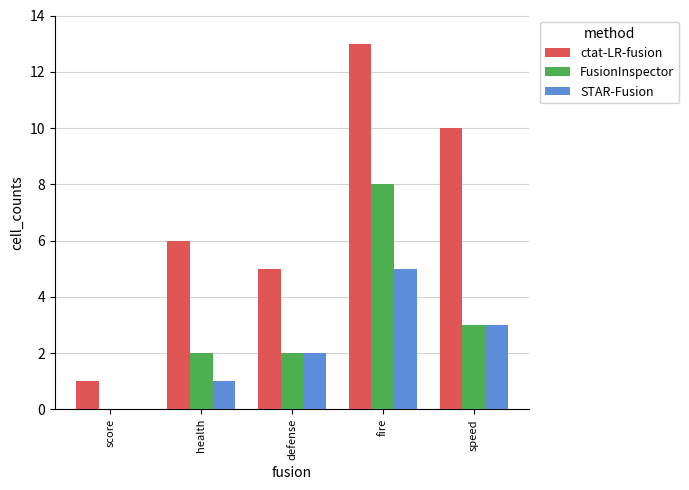

What is the maximum value for STAR-Fusion?

5